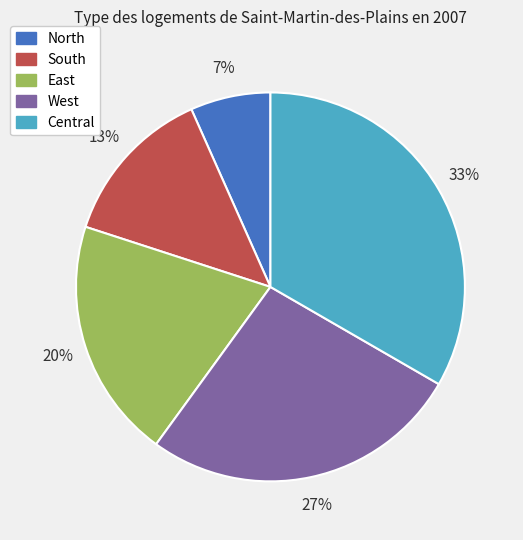

Does East represent more than half of the total?

No